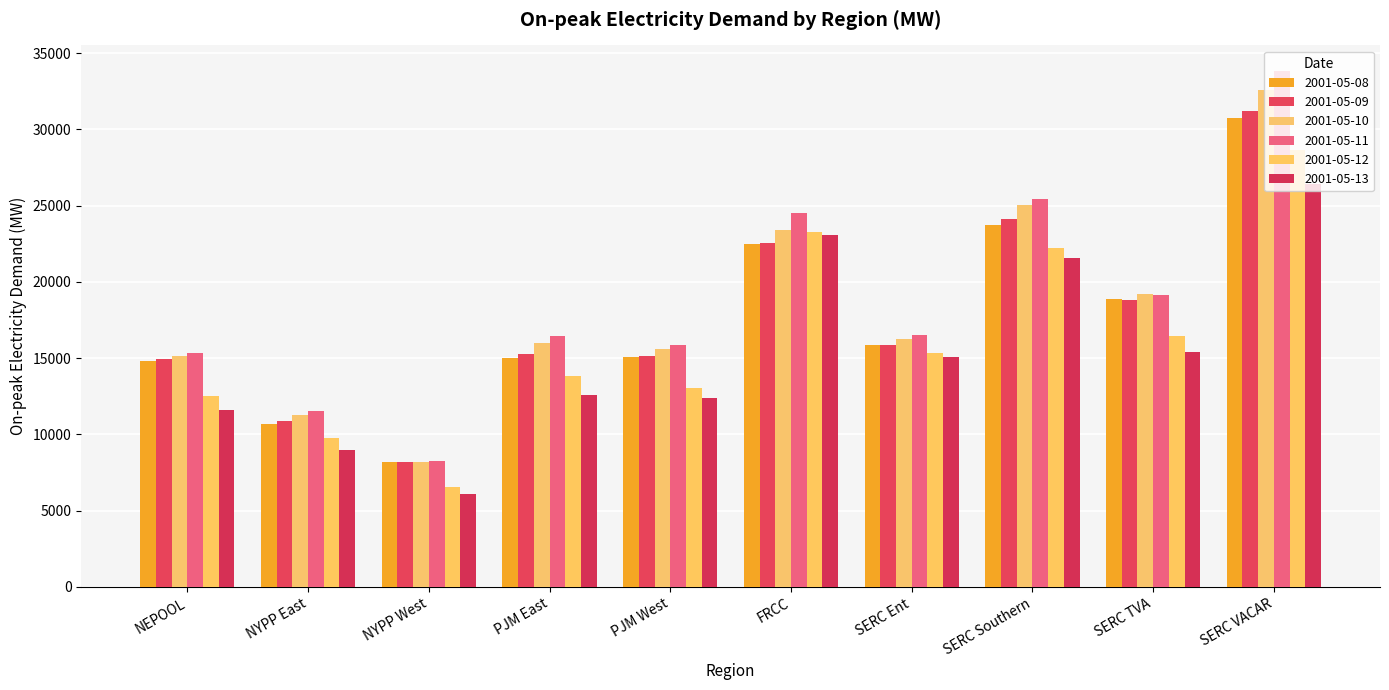

Is it true that 2001-05-08 equals 9384.8 at SERC TVA?

False